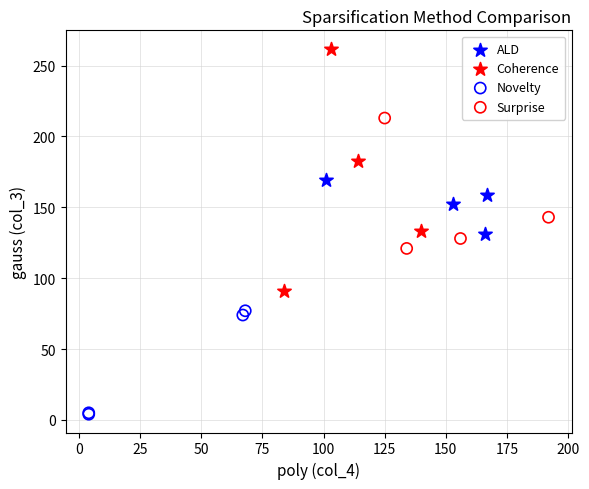

What are all the series names shown in the legend?

ALD, Coherence, Novelty, Surprise